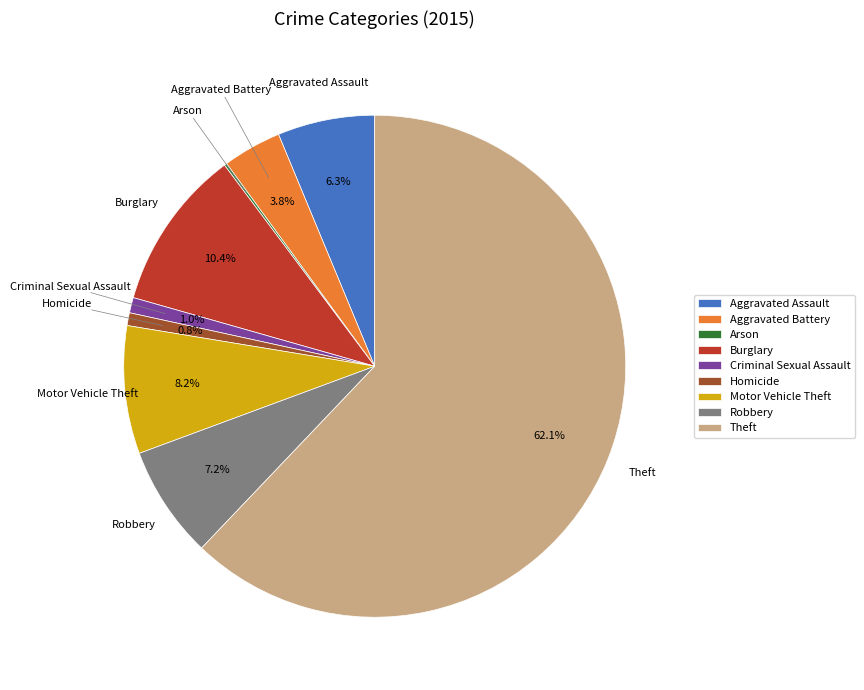

What percentage is NOT represented by Criminal Sexual Assault?

99.0%